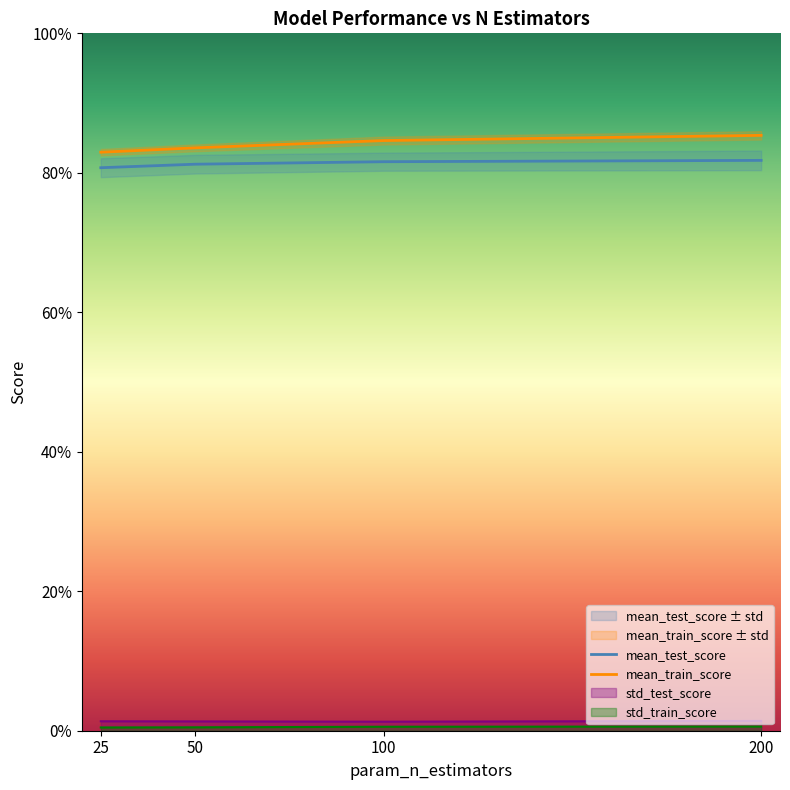

True or false: mean_test_score and mean_train_score cross at least once.

False